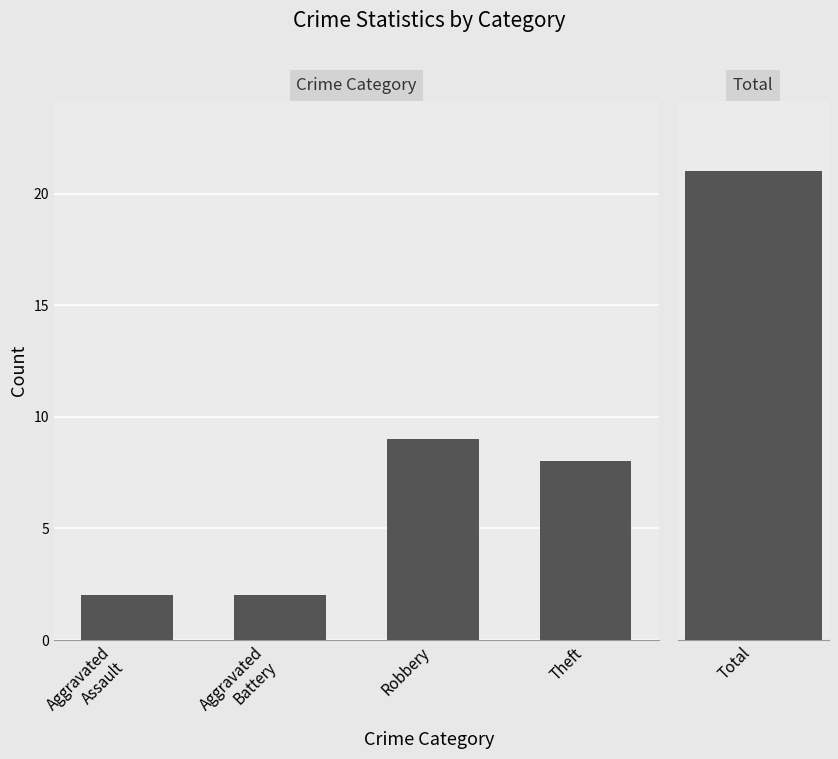

List the labels in order of value, smallest first.

Aggravated
Assault, Aggravated
Battery, Theft, Robbery